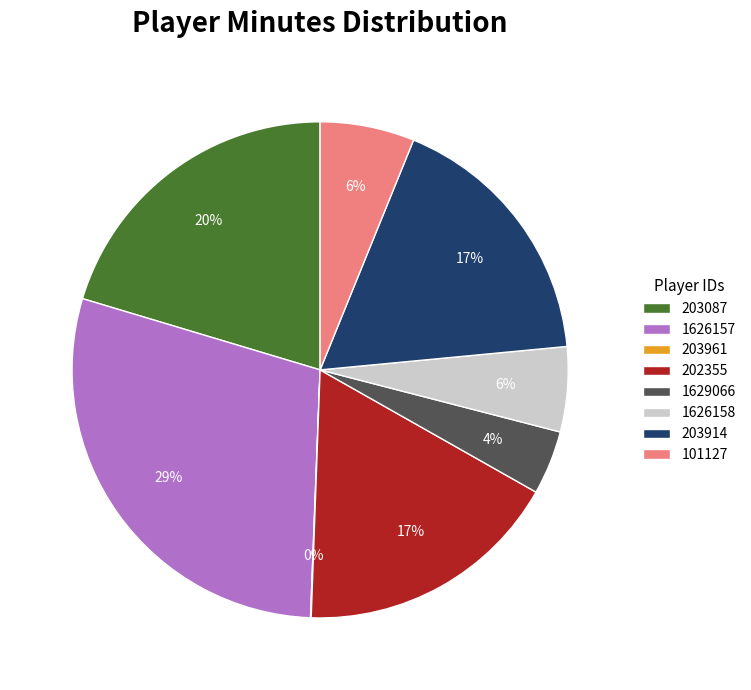

What percentage is the 101127 slice, to the nearest percent?

6%